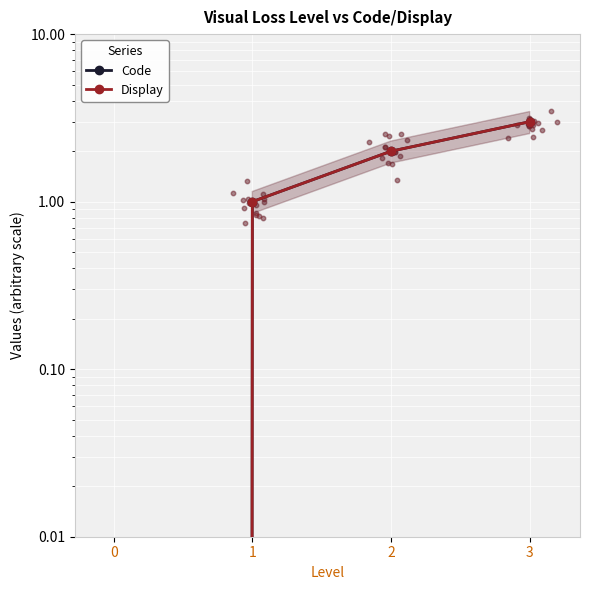

Which series reaches the minimum Y coordinate?

Code